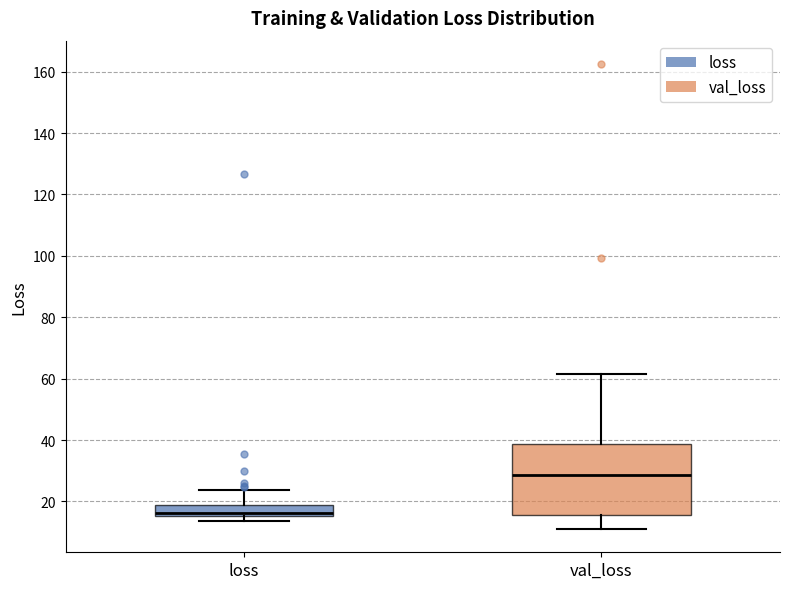

Where is the upper edge of the box for loss on the y-axis? The values are not printed on the chart, so give them approximately, as read against the axis.

18